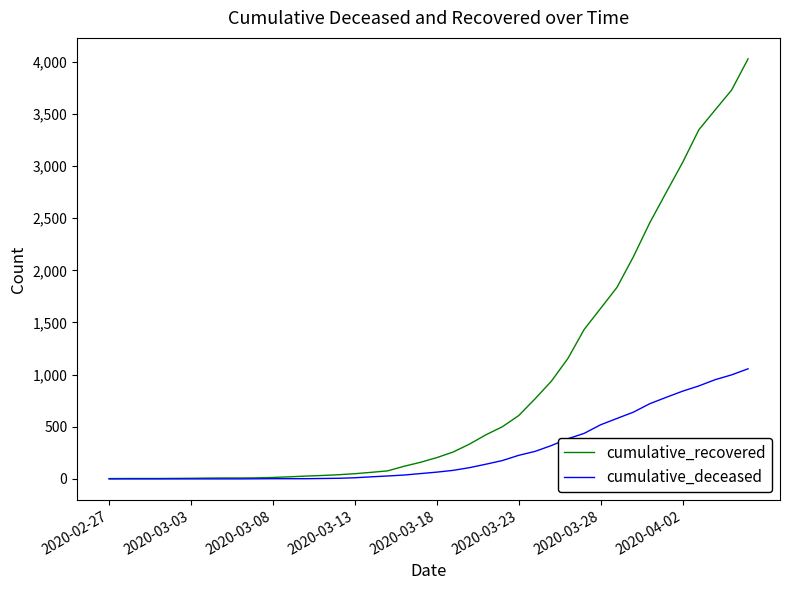

What is the highest value of the cumulative_recovered series?

4028